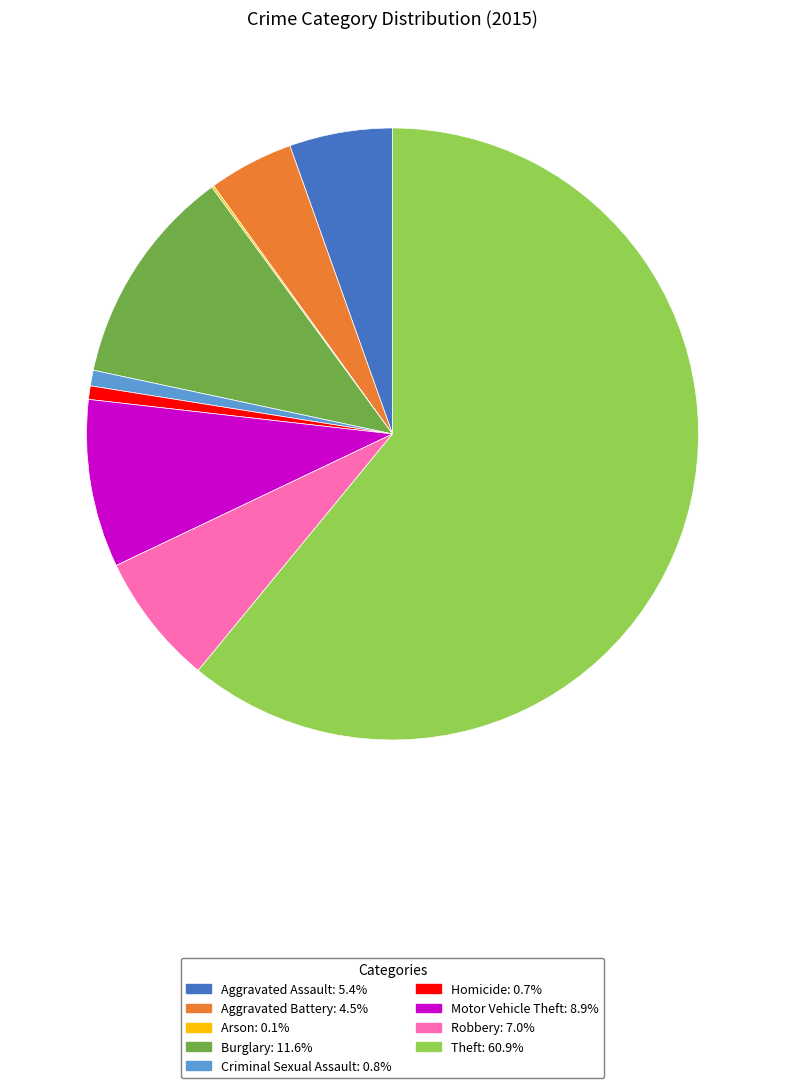

Which category has the biggest portion of the pie?

Theft